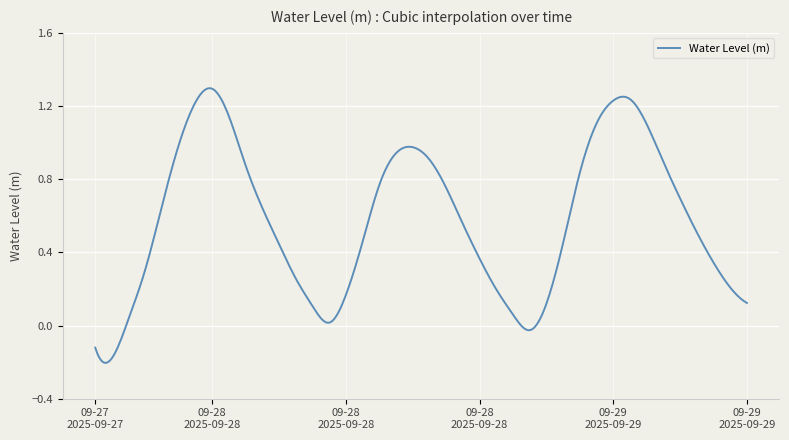

True or false: the data has more than 0 interior local peaks.

True